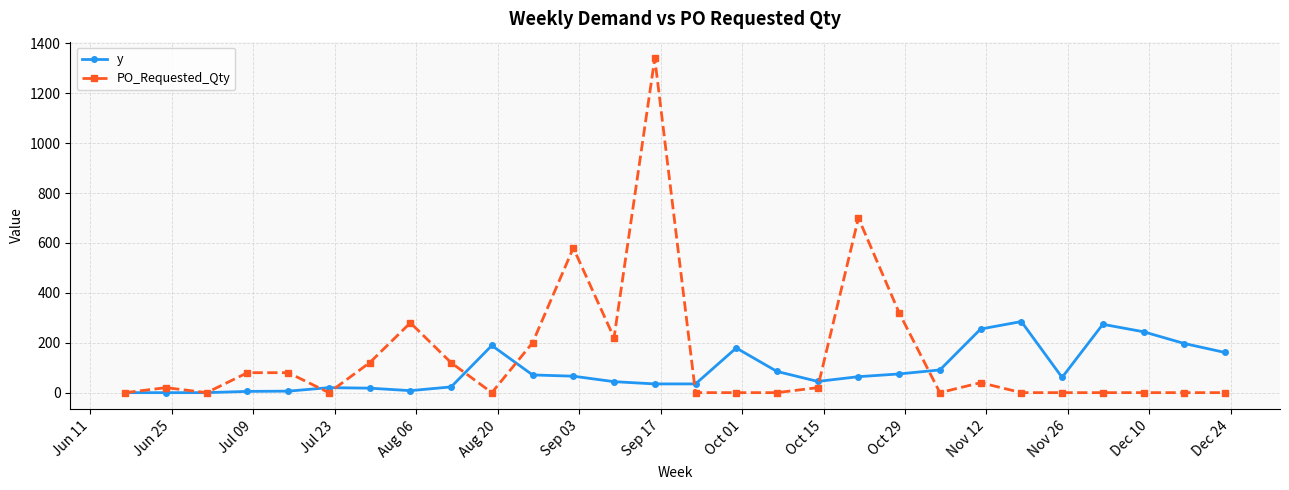

What is the maximum value shown in the chart?

1340